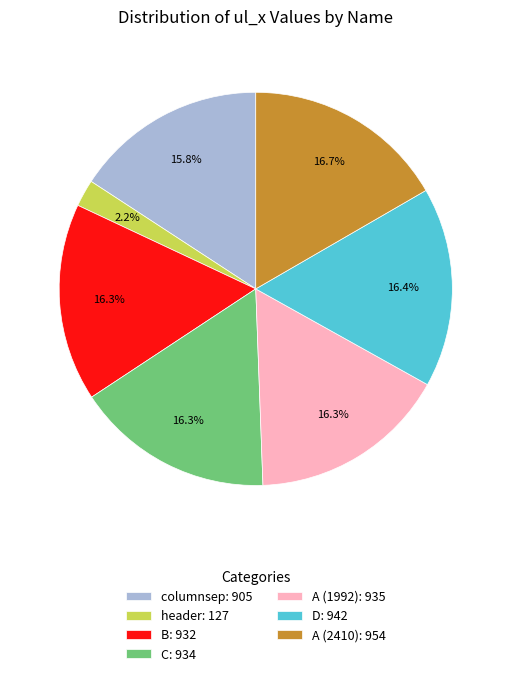

Combined, do columnsep: 905 and A (2410): 954 account for over 50%?

No